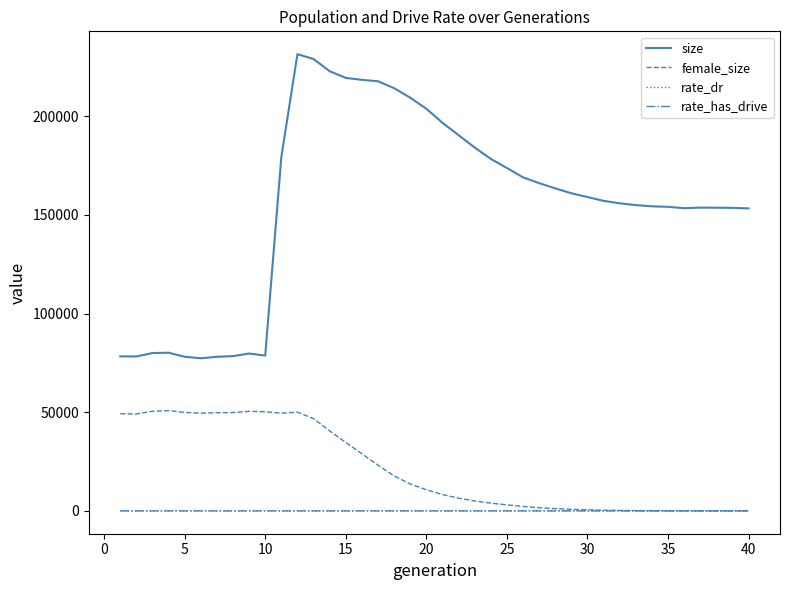

What are all the series names shown in the legend?

size, female_size, rate_dr, rate_has_drive